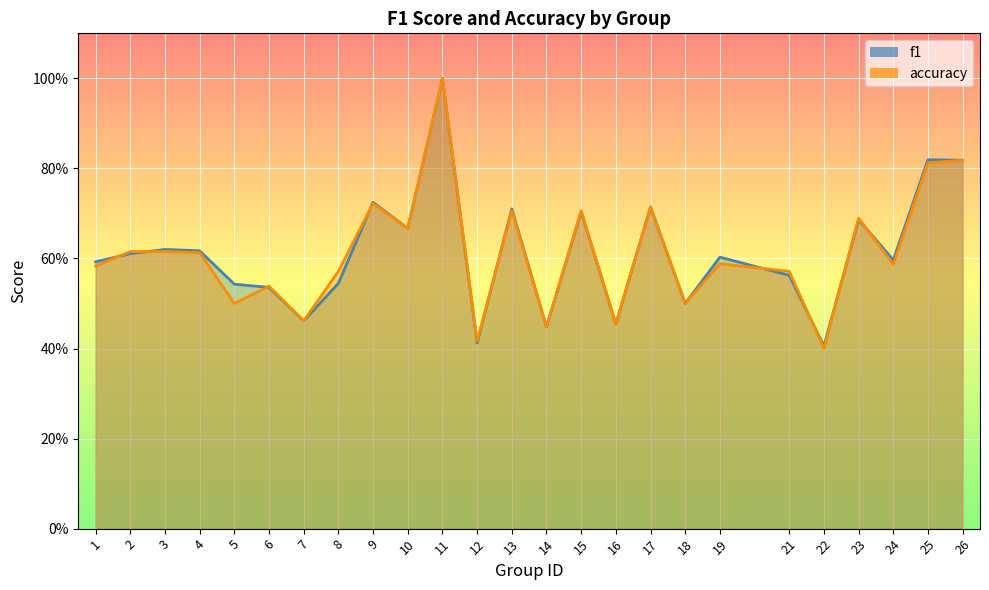

How many interior local peaks does the accuracy series have?

8